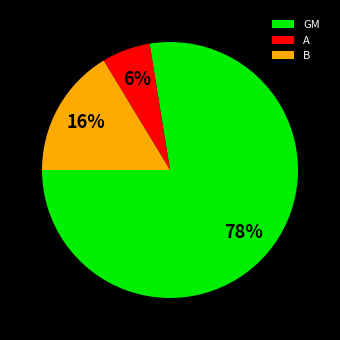

What is the smallest slice in the pie chart?

A